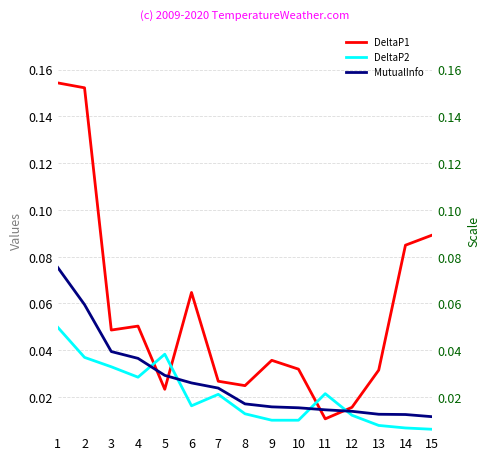

What is the total value across all series at 8?

0.1